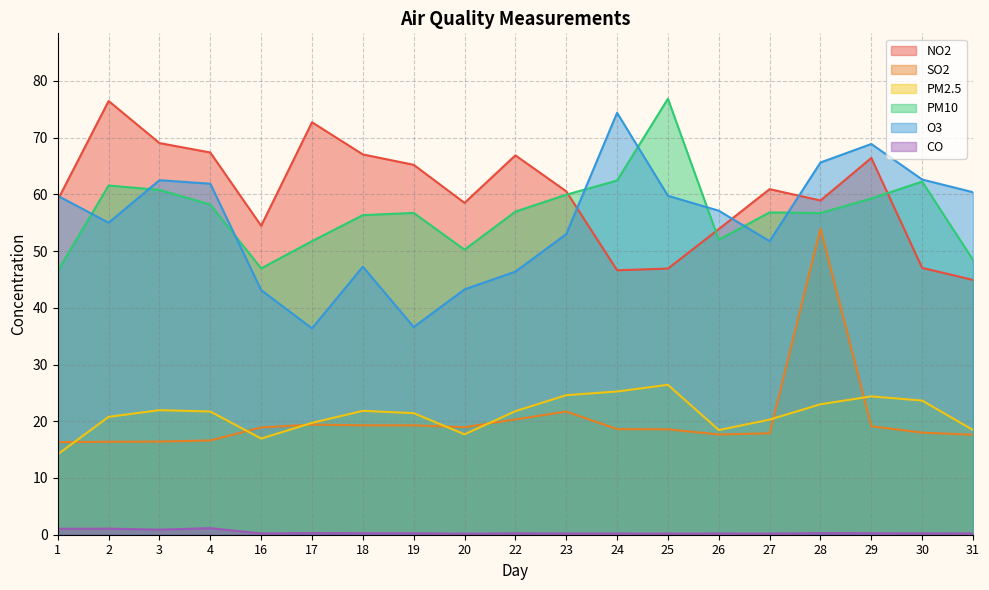

The value of NO2 at 24 is 46.6. True or false?

True